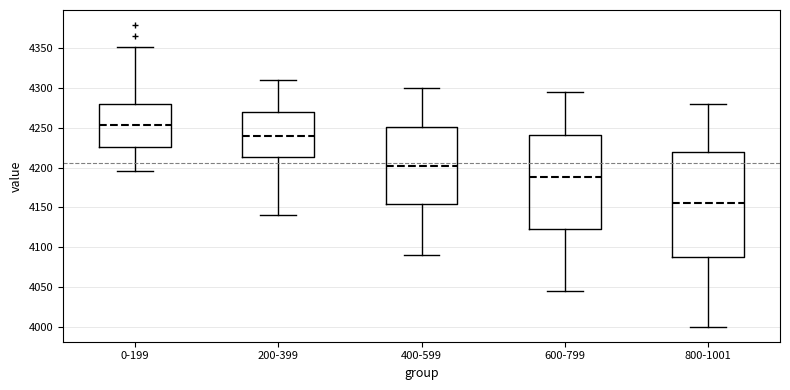

Reading left to right, transcribe this box plot: for each box, give where its median line is, the range the box spans, and where its two whiskers end, as read against the y-axis. The values are not printed on the chart, so give them approximately, as read against the axis.

0-199: median 4255, box 4225 to 4280, whiskers 4195 to 4350
200-399: median 4240, box 4215 to 4270, whiskers 4140 to 4310
400-599: median 4205, box 4155 to 4250, whiskers 4090 to 4300
600-799: median 4190, box 4125 to 4240, whiskers 4045 to 4295
800-1001: median 4155, box 4090 to 4220, whiskers 4000 to 4280